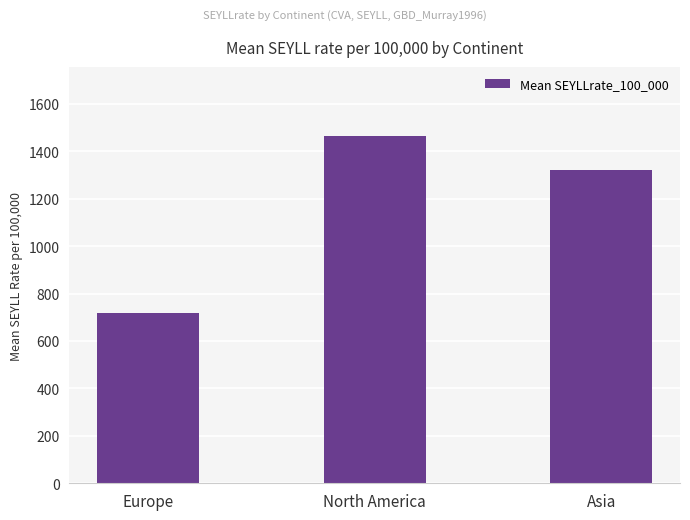

List the labels in order of value, smallest first.

Europe, Asia, North America